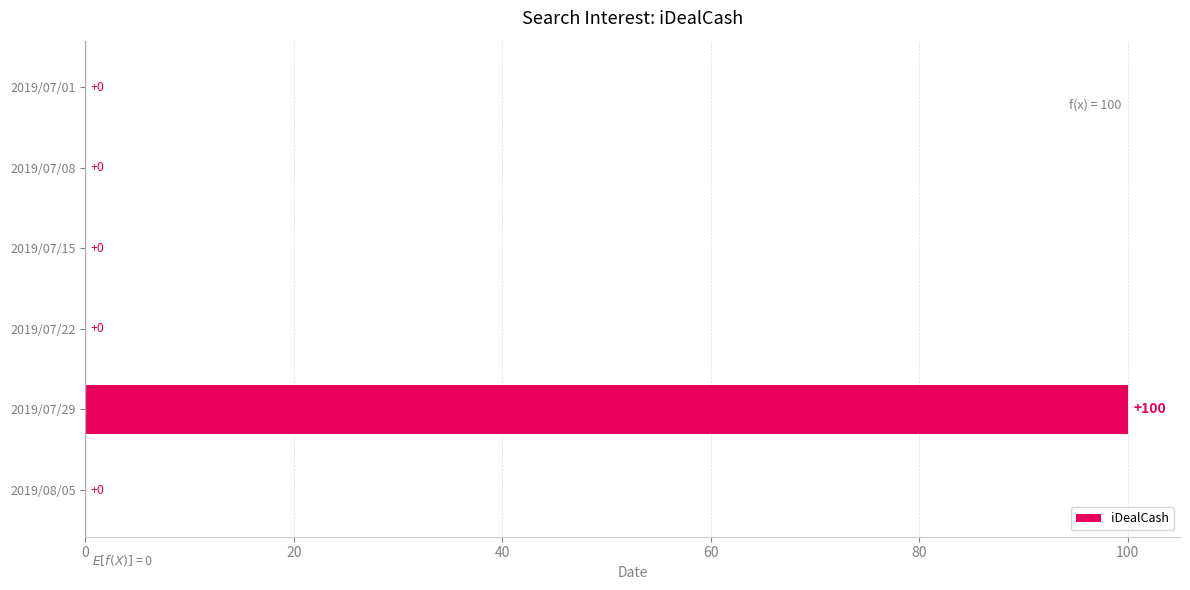

Reading top to bottom, what are all the values shown in this chart?

2019/07/01=0	2019/07/08=0	2019/07/15=0	2019/07/22=0	2019/07/29=100	2019/08/05=0